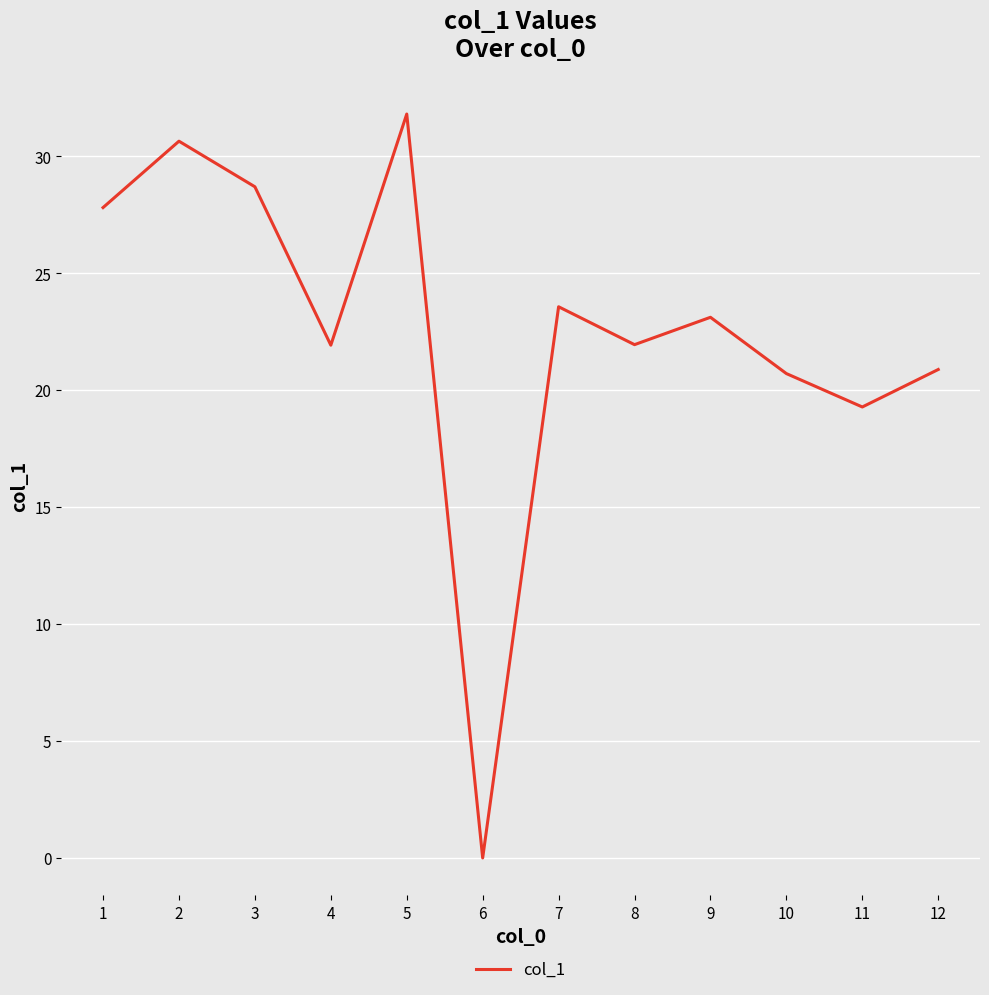

The value at 1 is 46.3. True or false?

False